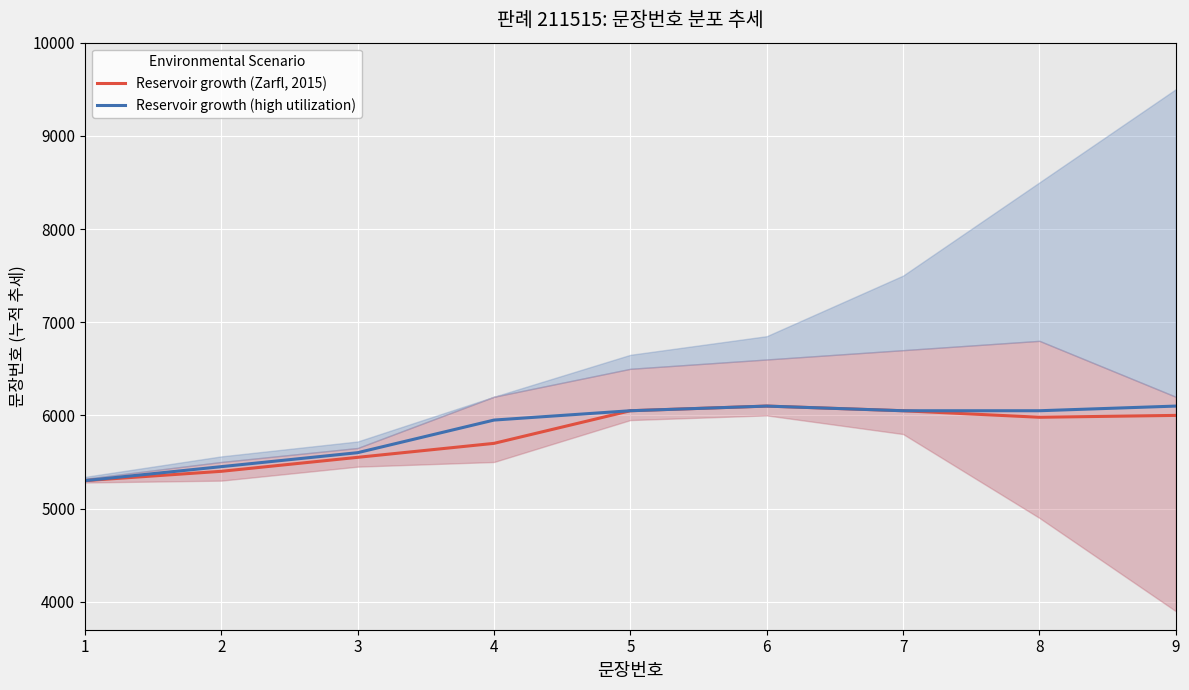

What is the approximate value of Reservoir growth (high utilization) at 6, to the nearest 50?

6100